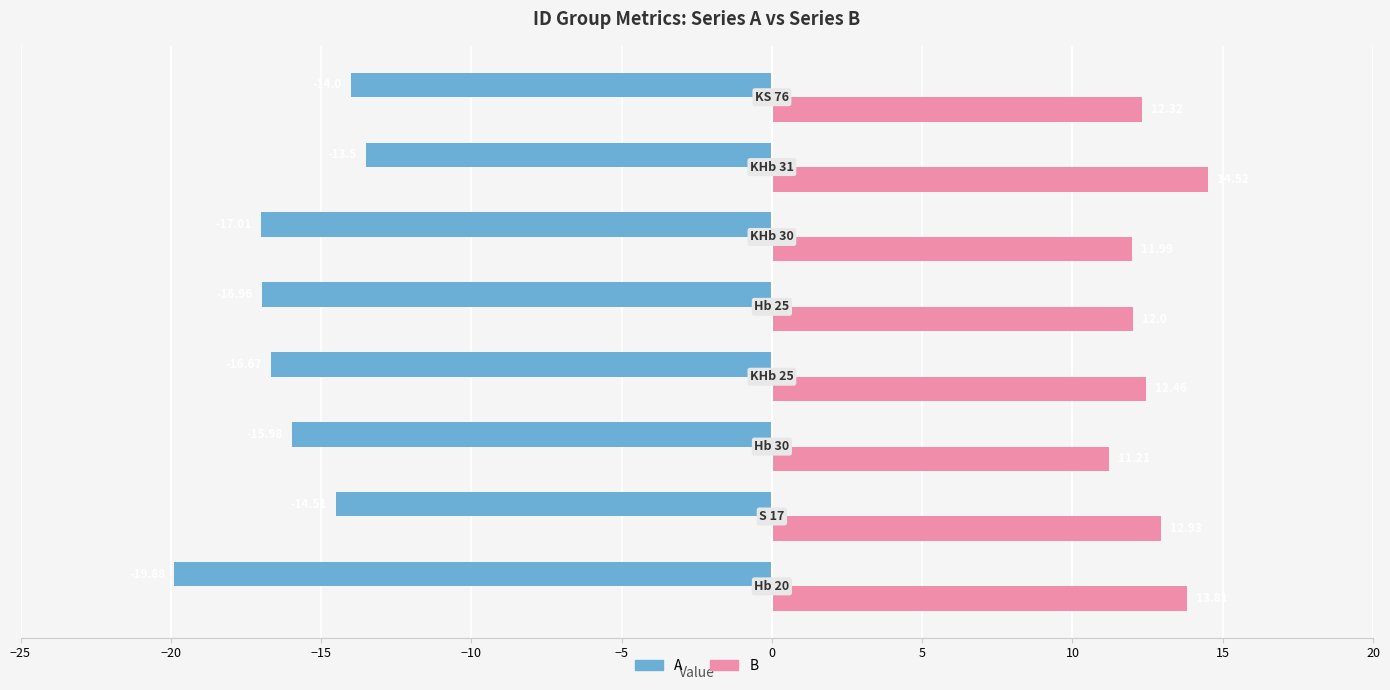

What is the difference between the second highest and second lowest values in the A series?

3.0